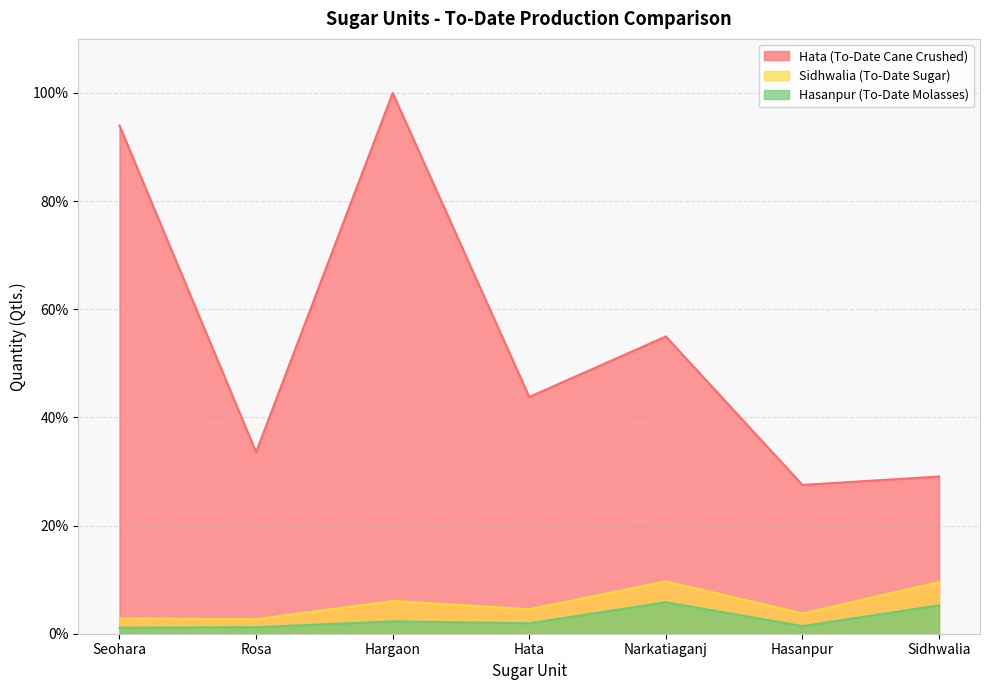

List the labels in order of Sidhwalia (To-Date Sugar) value, smallest first.

Rosa, Seohara, Hasanpur, Hata, Hargaon, Sidhwalia, Narkatiaganj